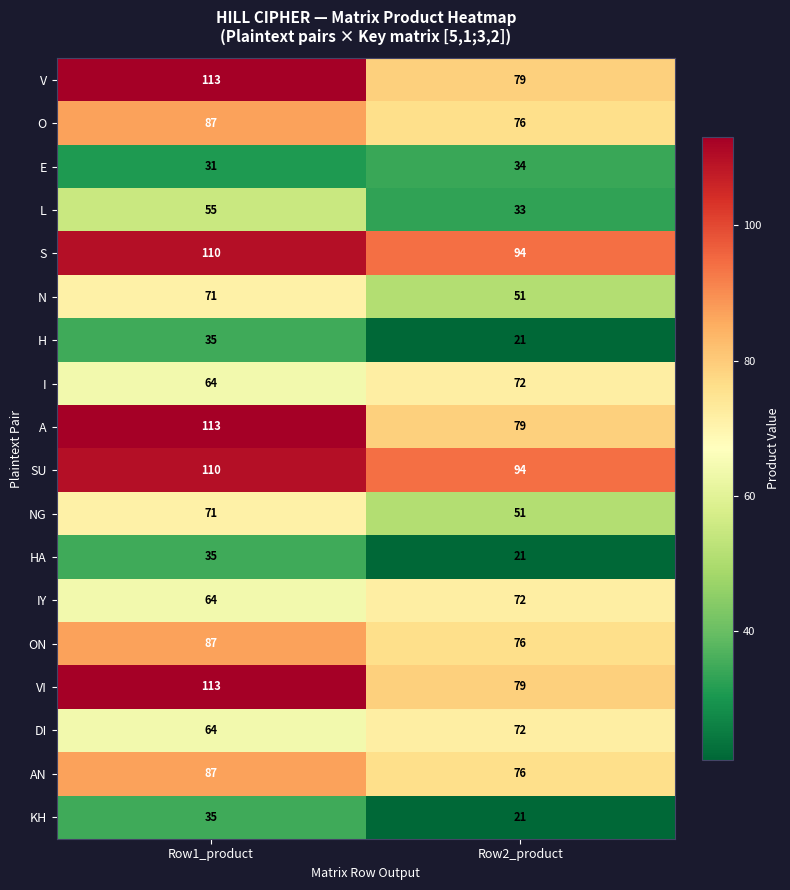

What is the maximum value for E?

34